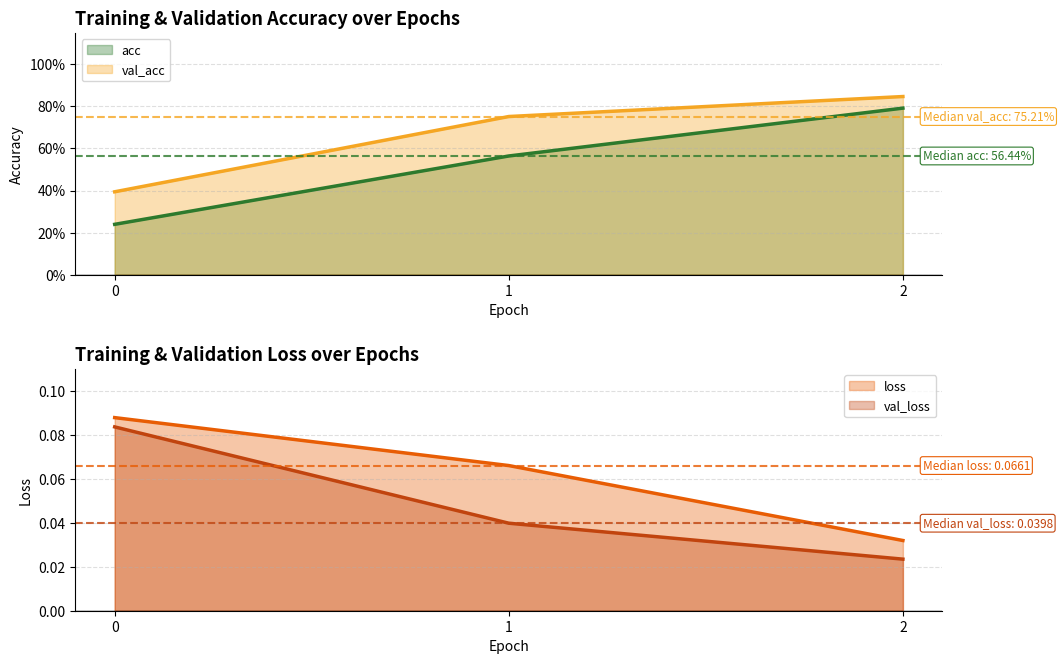

What is the maximum value for val_acc?

0.8